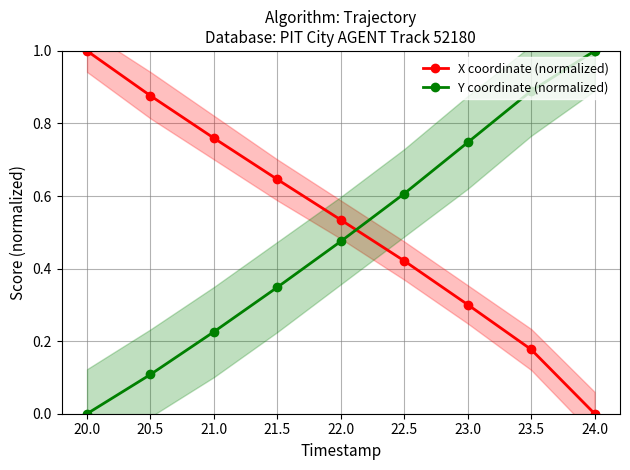

List the labels in order of Y coordinate (normalized) value, largest first.

24.0, 23.5, 23.0, 22.5, 22.0, 21.5, 21.0, 20.5, 20.0